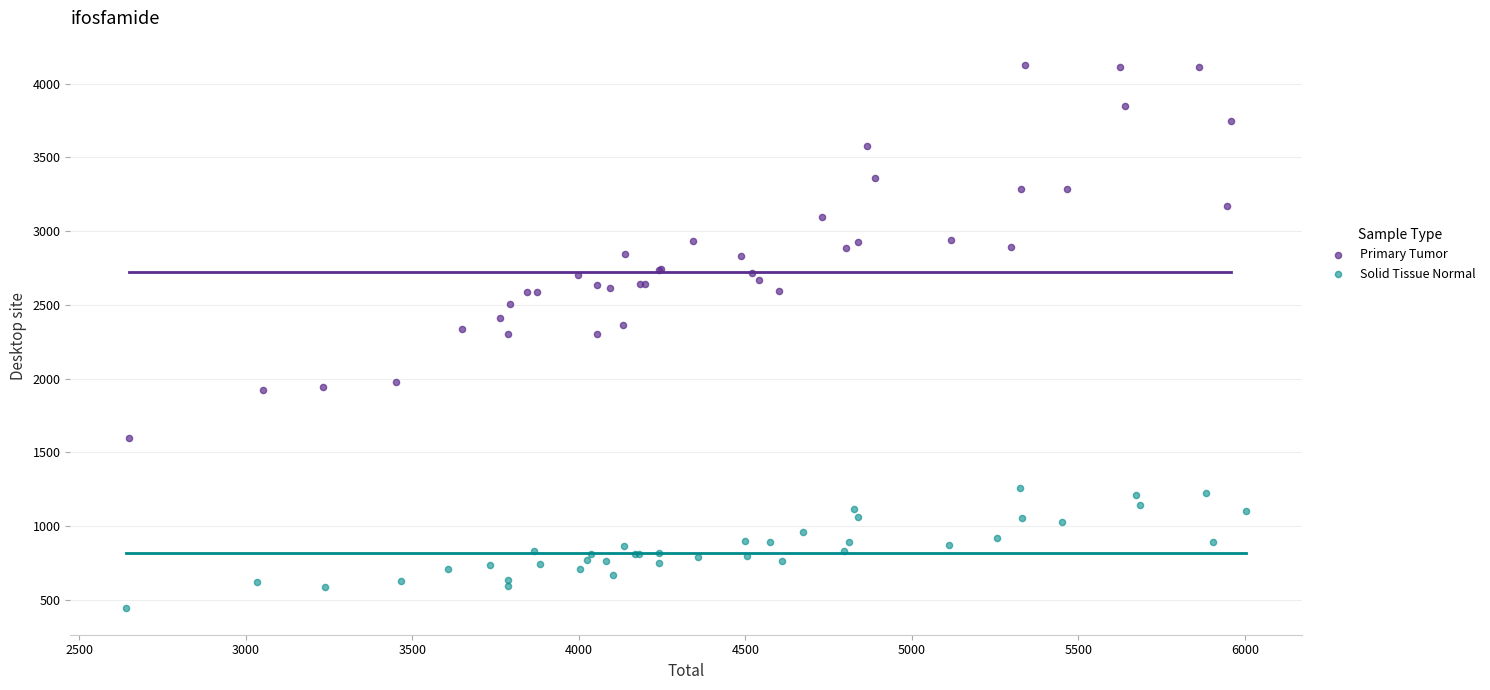

Which series has the largest Y range (max minus min)?

Primary Tumor